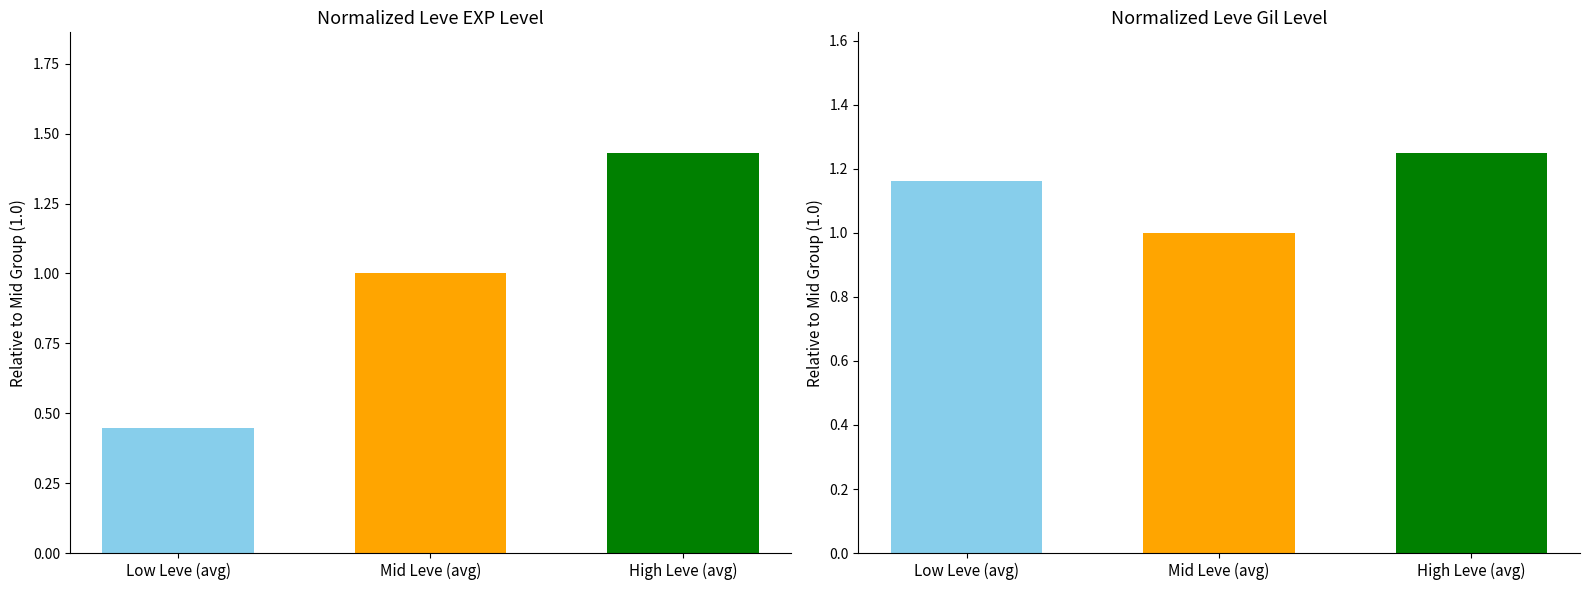

Where is the data nearest to the value 0?

Low Leve (avg)